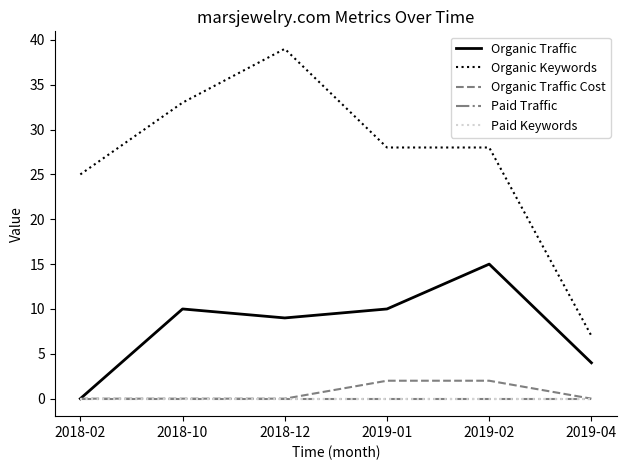

Is this an area chart (filled region under the line)?

No